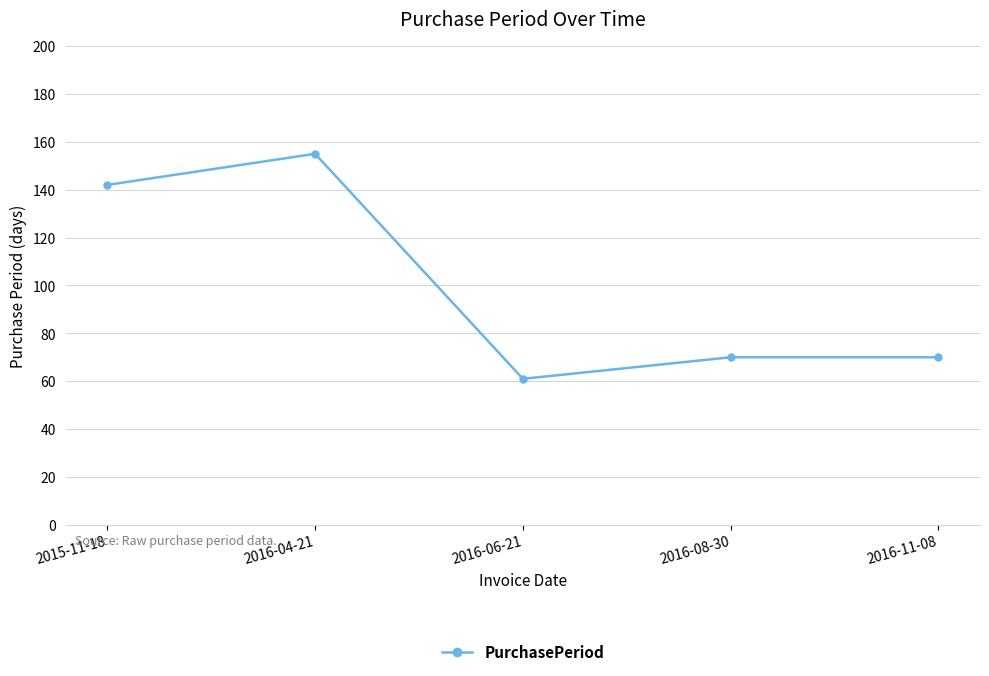

Which has a higher value, 2016-04-21 or 2015-11-18?

2016-04-21